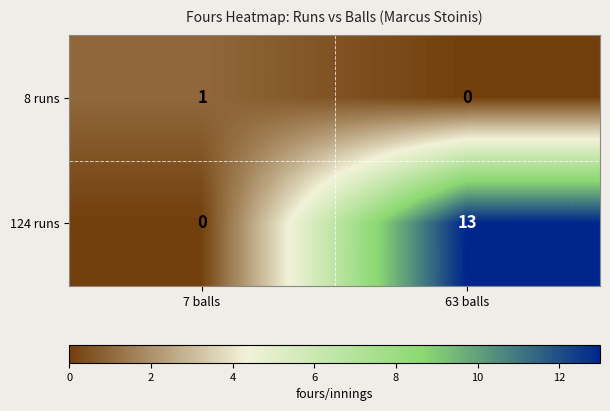

Which series has the largest total across all categories?

124 runs